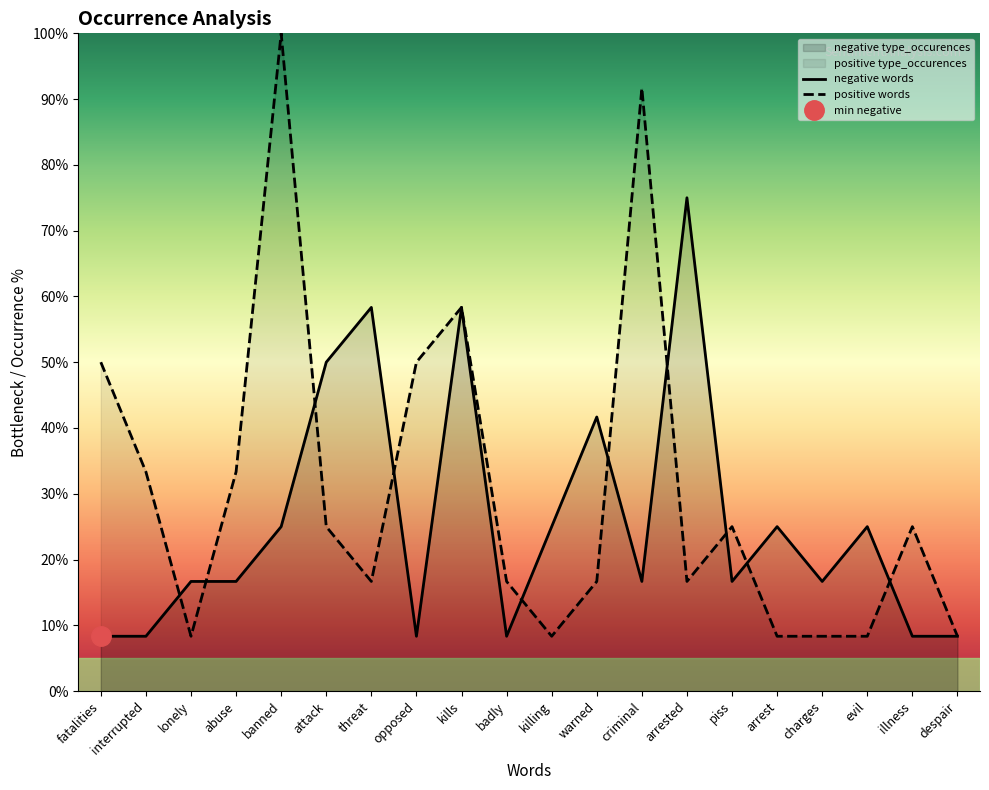

The value of type_occurences_pos at opposed is 88.7. True or false?

False